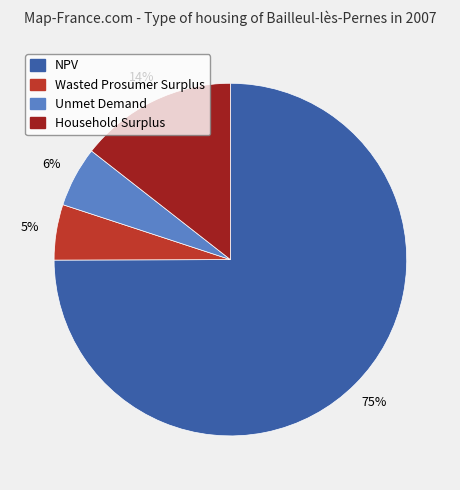

Which slice is the largest?

NPV